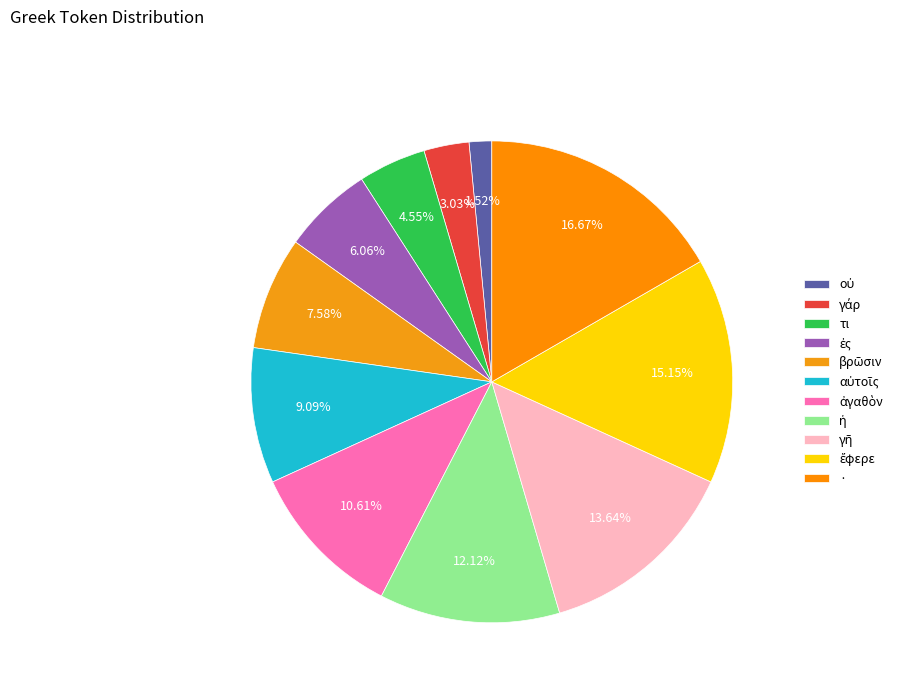

Is the sum of τι and αὐτοῖς greater than half?

No